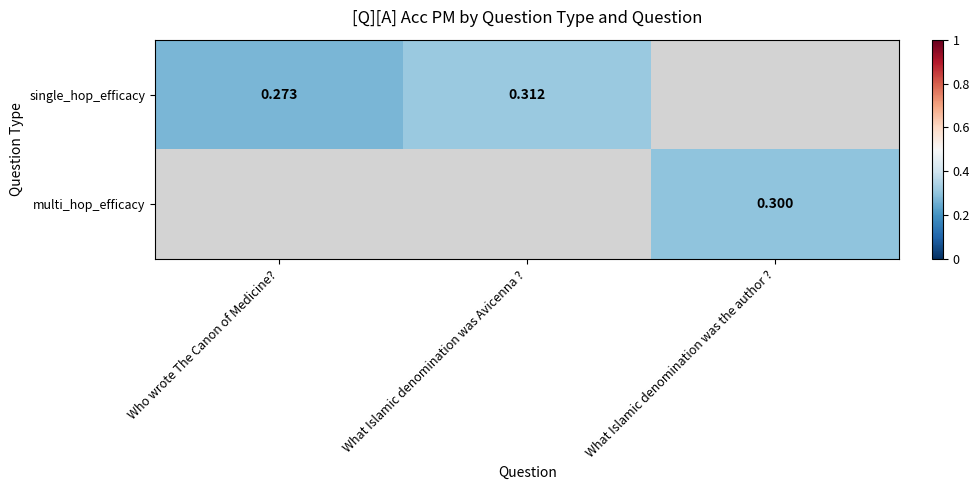

Where is single_hop_efficacy nearest to the value 0?

Who wrote The Canon of Medicine?